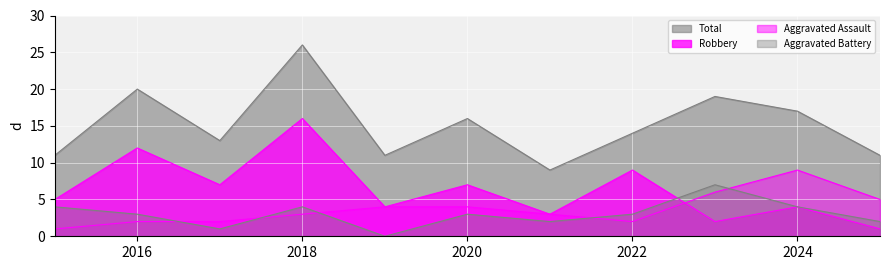

True or false: Total and Aggravated Battery intersect in this chart.

False